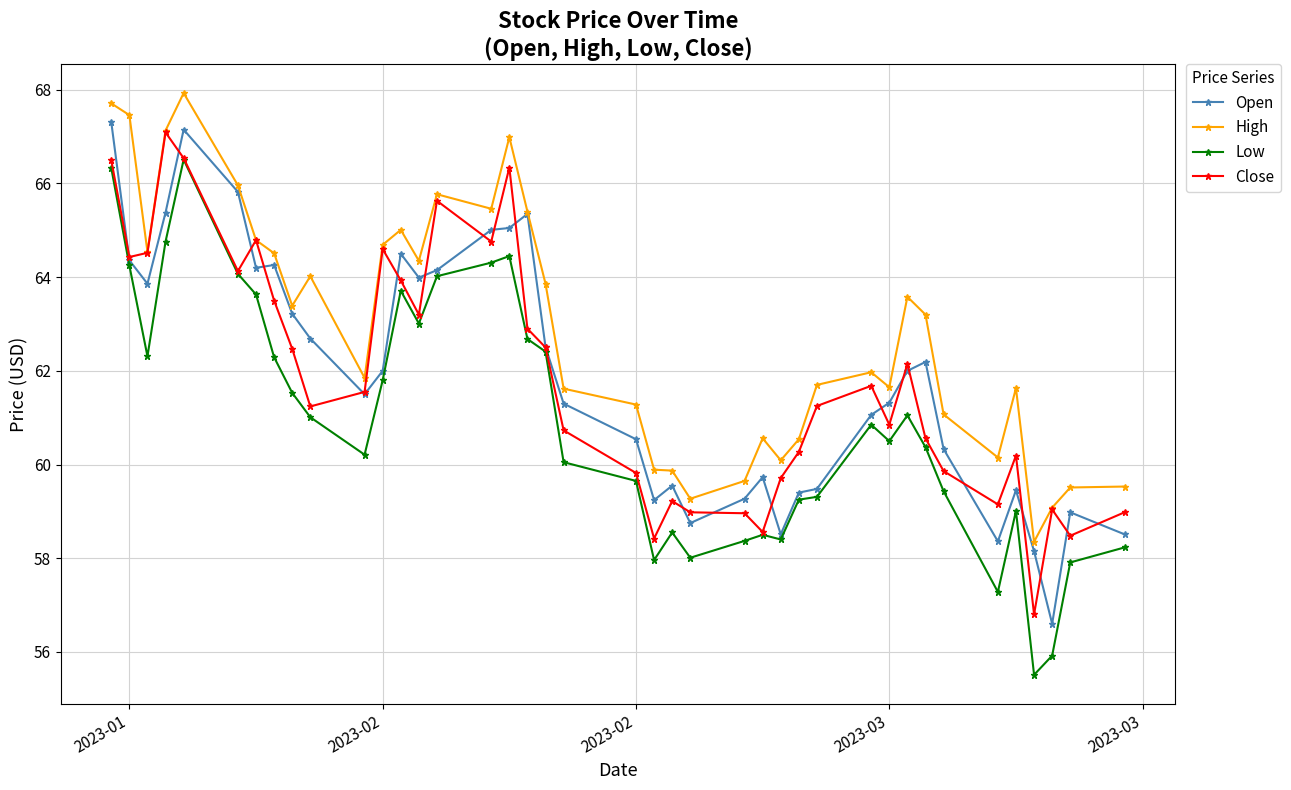

True or false: Low and High cross at least once.

False